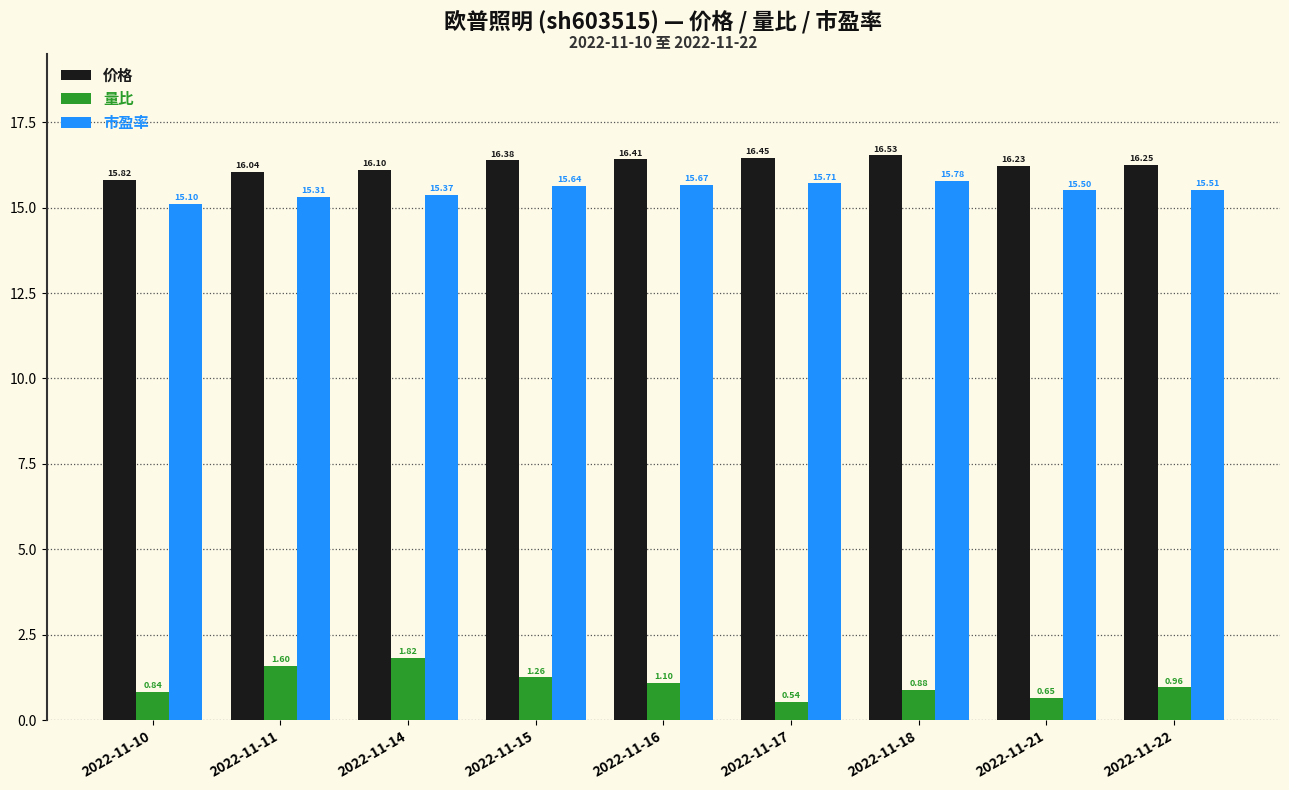

What is the sum of all 价格 values?

146.2